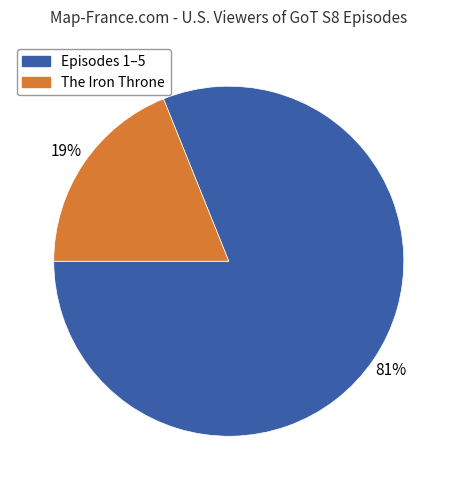

To the nearest percent, what is the average slice percentage?

50%